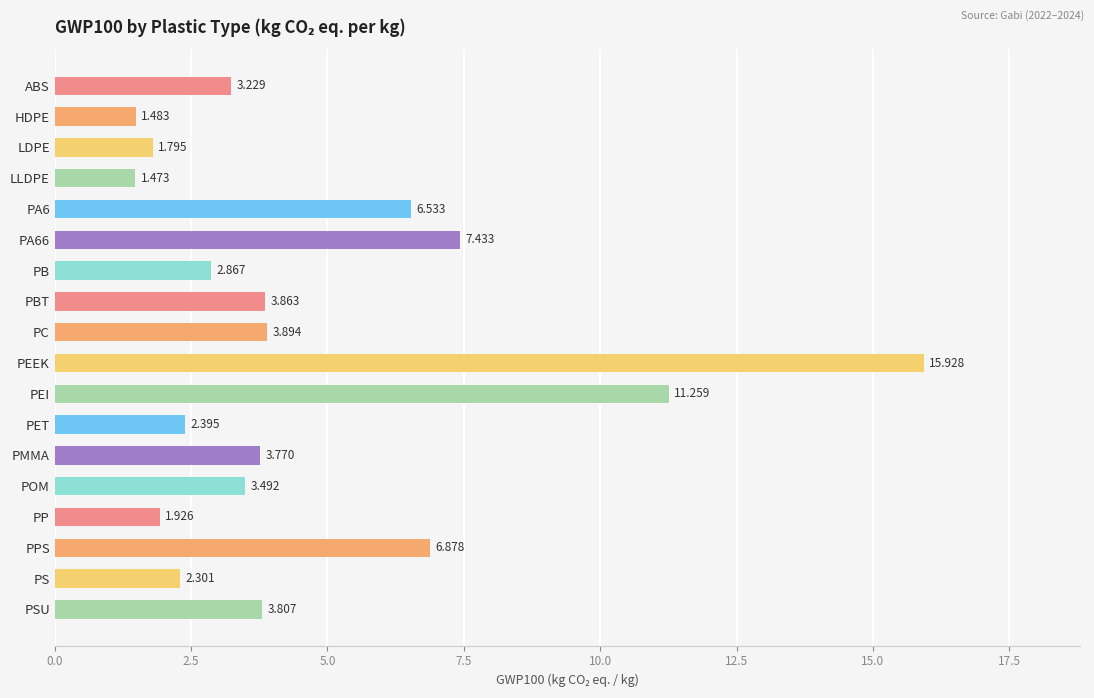

What is the label of the 11th bar from the bottom?

PBT